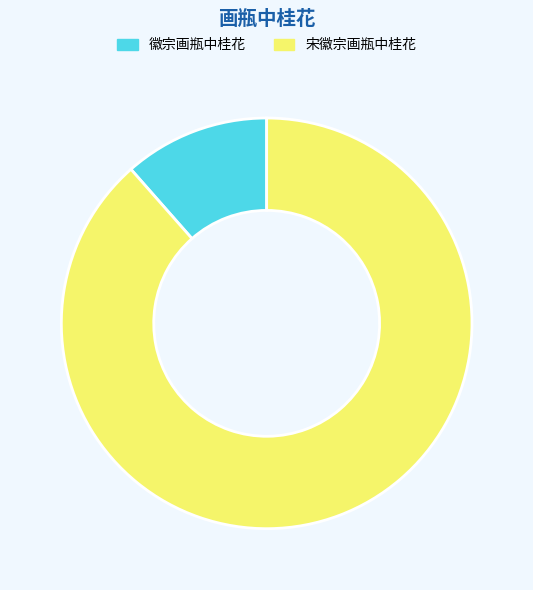

Which category has the biggest portion of the pie?

宋徽宗画瓶中桂花